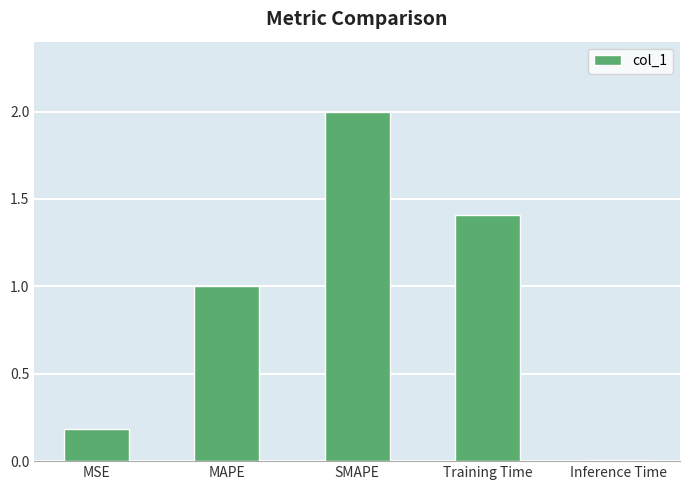

What is the sum of the values at SMAPE and MAPE?

3.0